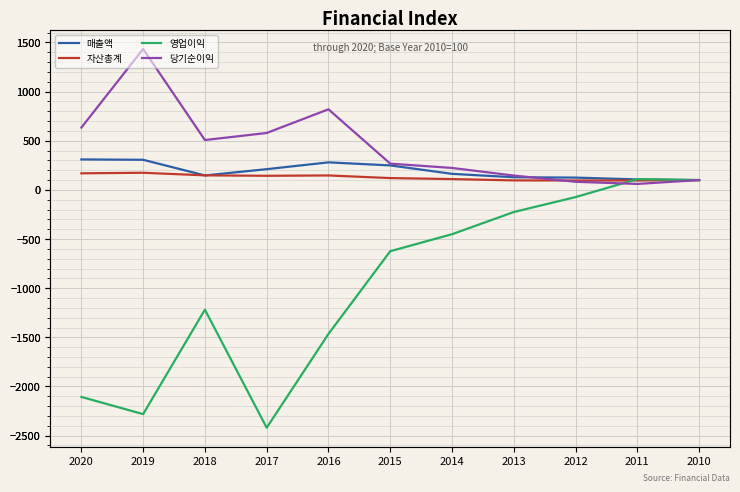

The 매출액 series shows 270.8 at 2014. True or false?

False